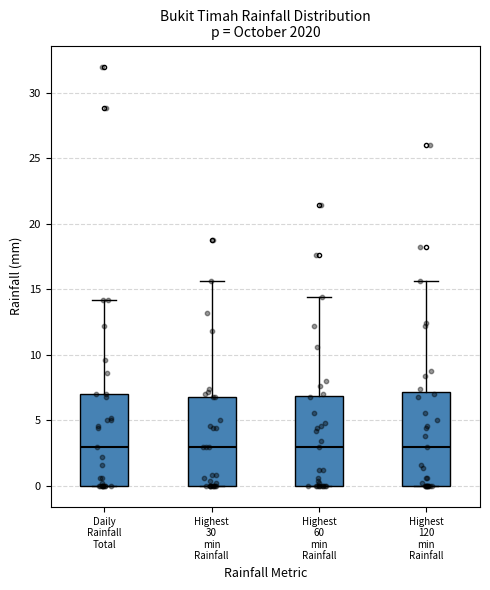

Reading left to right, read every box against the y-axis: the position of its median line, the range the box covers, and the ends of its whiskers. The values are not printed on the chart, so give them approximately, as read against the axis.

Daily Rainfall Total: median 3.0, box 0.0 to 7.0, whiskers 0.0 to 14.0
Highest 30 min Rainfall: median 3.0, box 0.0 to 7.0, whiskers 0.0 to 15.5
Highest 60 min Rainfall: median 3.0, box 0.0 to 7.0, whiskers 0.0 to 14.5
Highest 120 min Rainfall: median 3.0, box 0.0 to 7.0, whiskers 0.0 to 15.5